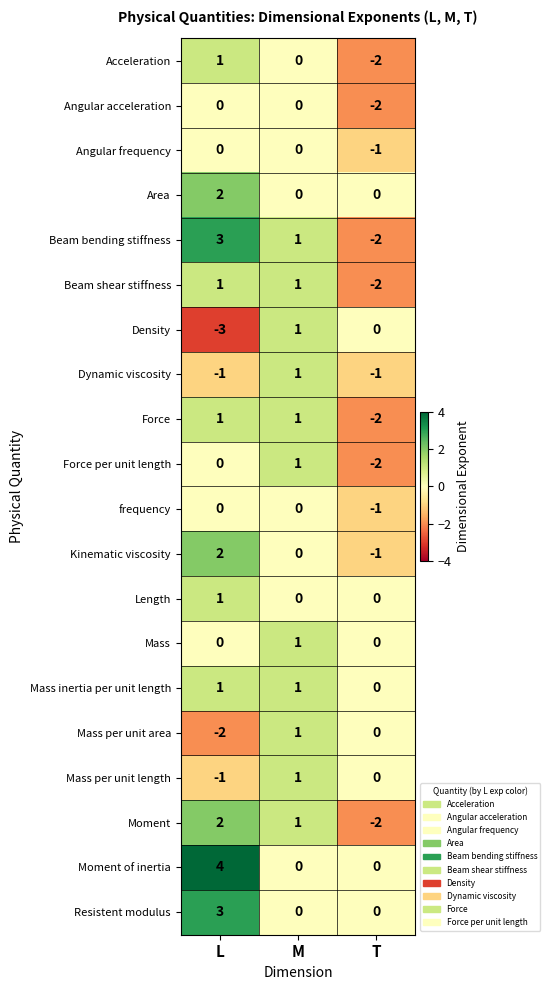

At which category does the chart reach its minimum across all series?

L